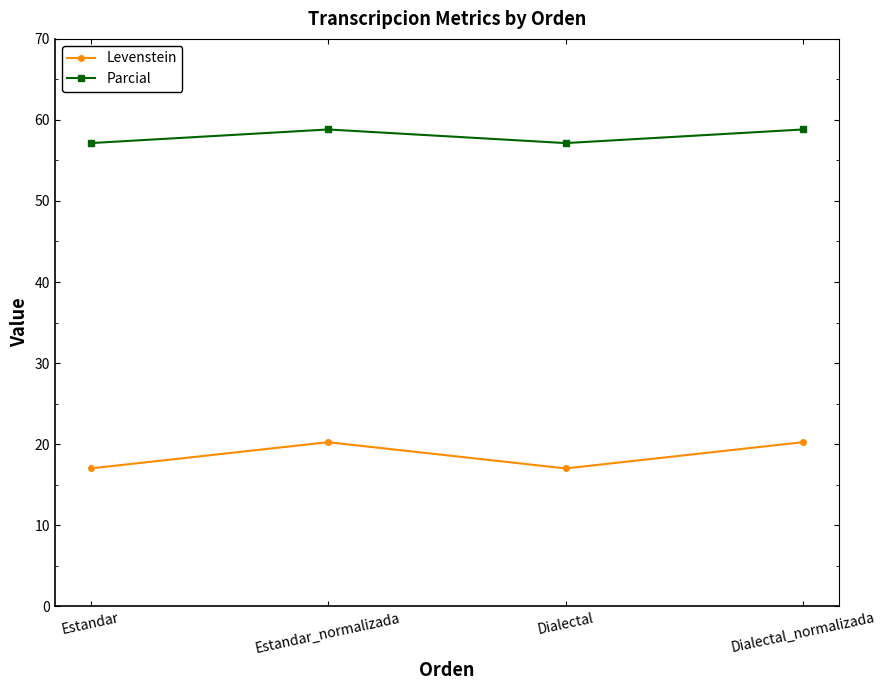

What is the difference between the maximum and minimum values in the Parcial series?

1.7